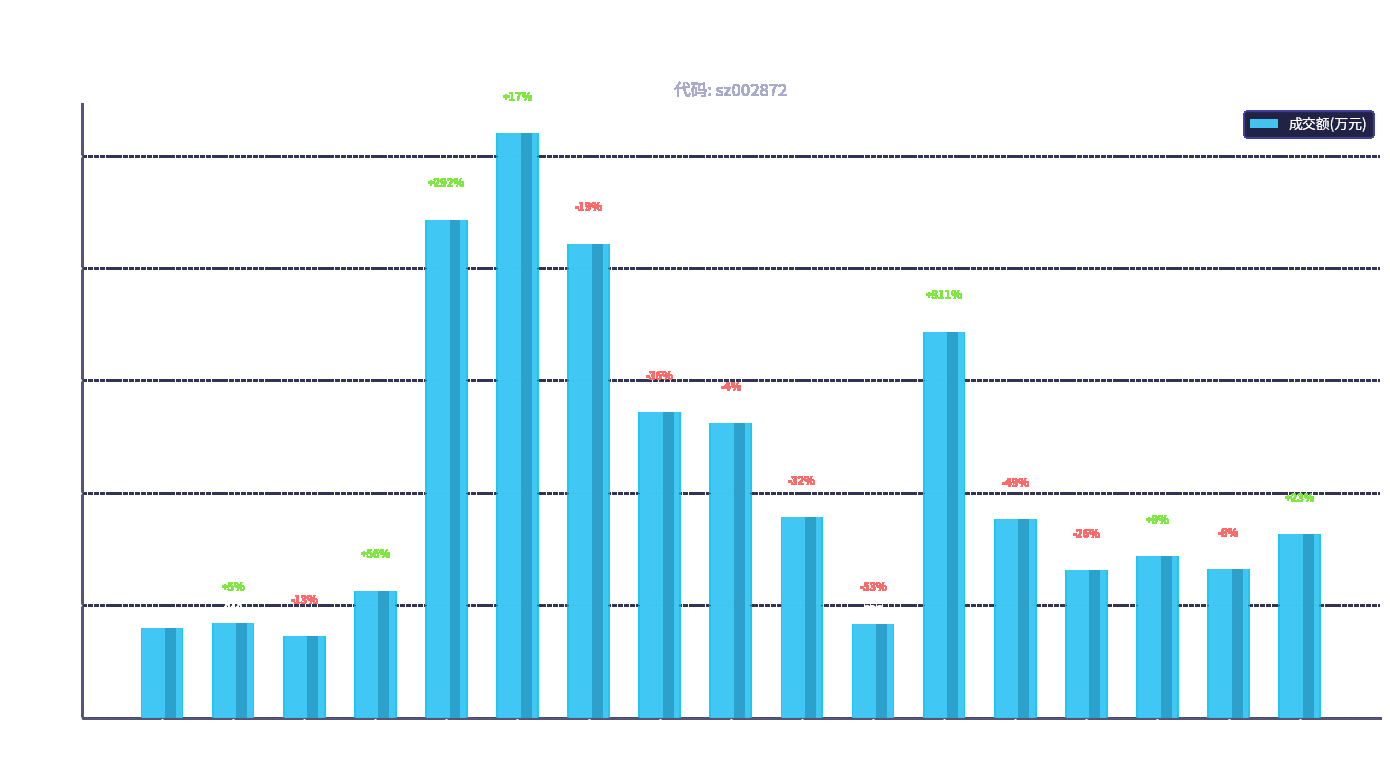

What is the value of the 12th bar from the left?

3434